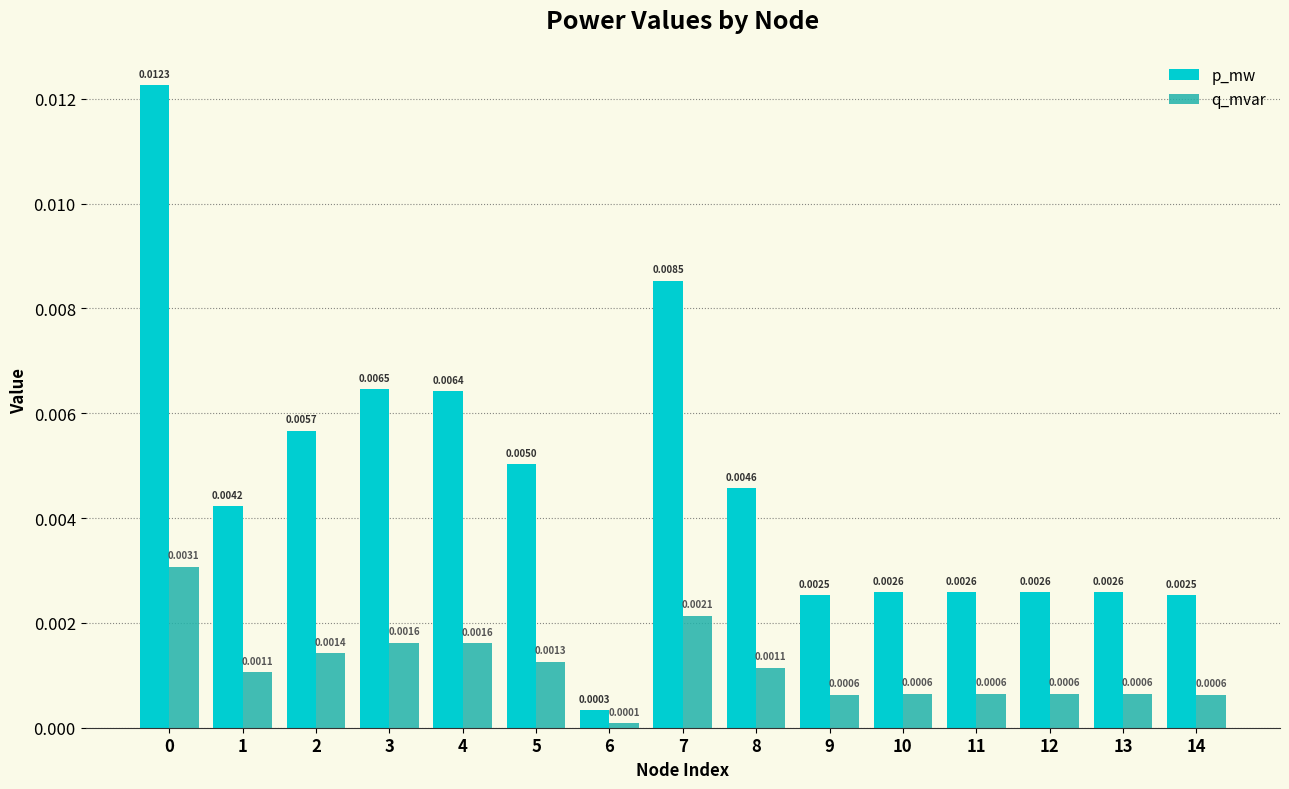

At which category does the chart reach its minimum across all series?

6